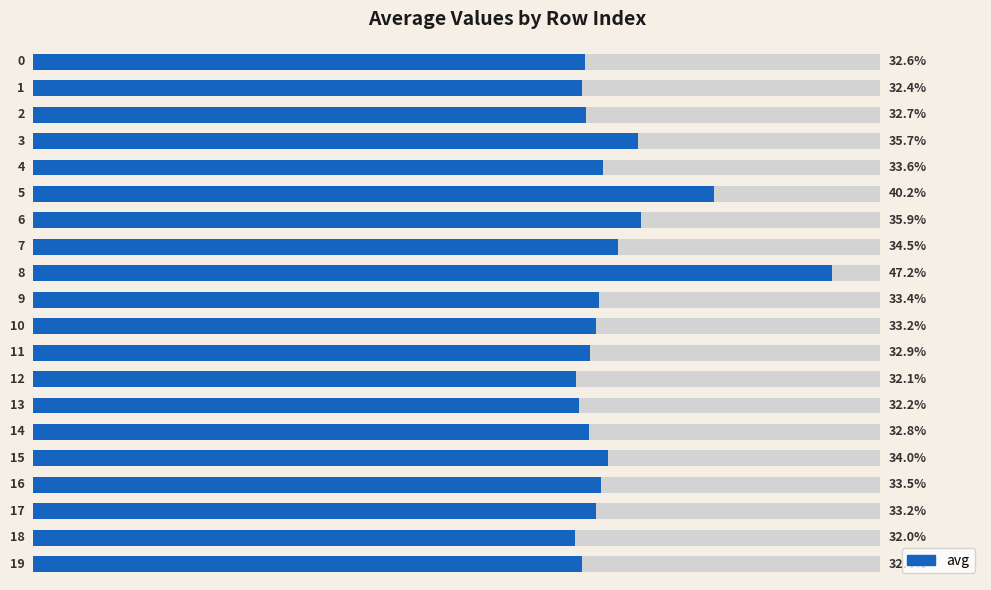

What is the smallest value displayed?

0.3